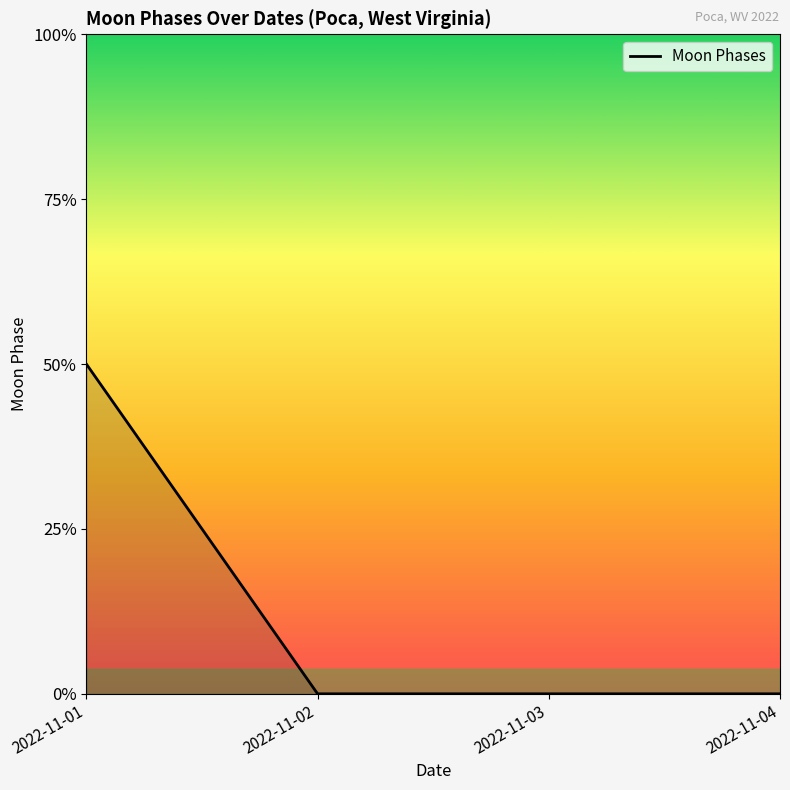

List the labels in order of value, largest first.

2022-11-01, 2022-11-02, 2022-11-03, 2022-11-04